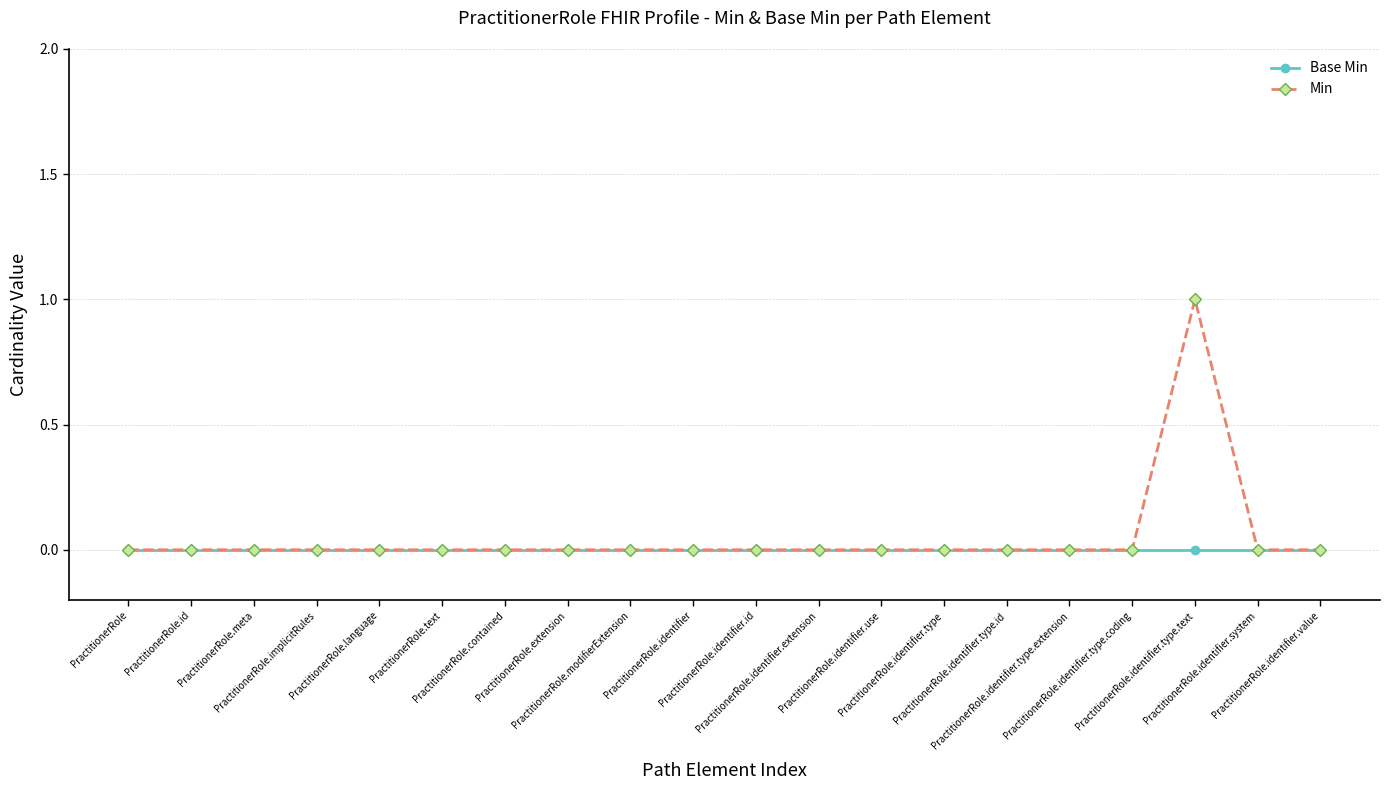

Which series has the largest range (max minus min)?

Min